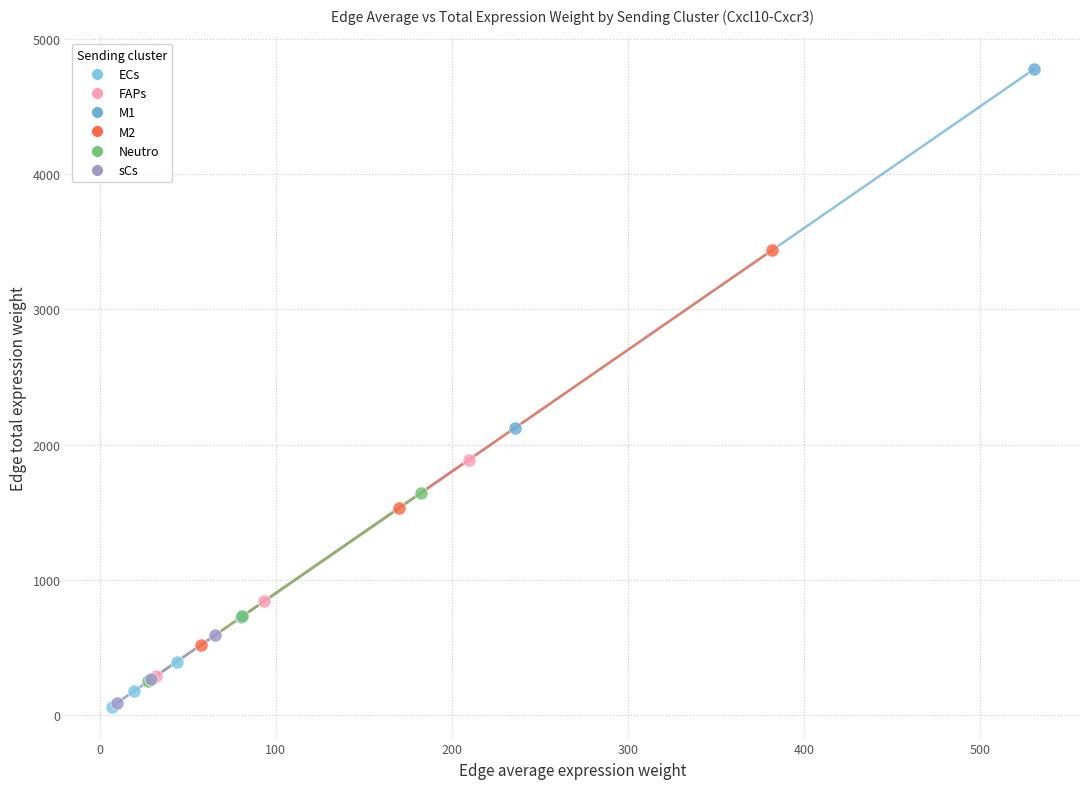

What are all the series names shown in the legend?

ECs, FAPs, M1, M2, Neutro, sCs